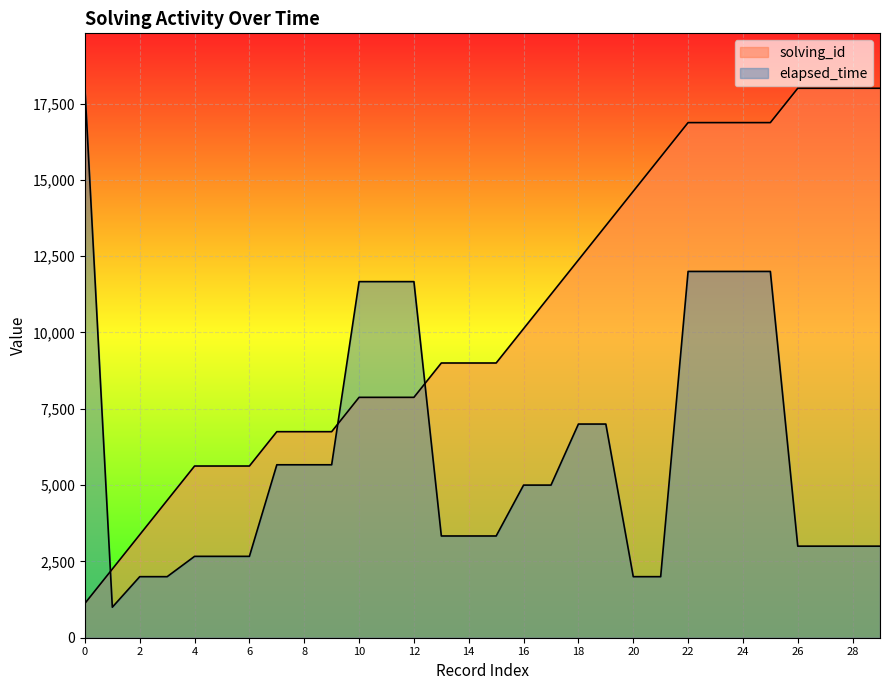

At which label is elapsed_time closest to 9500?

10